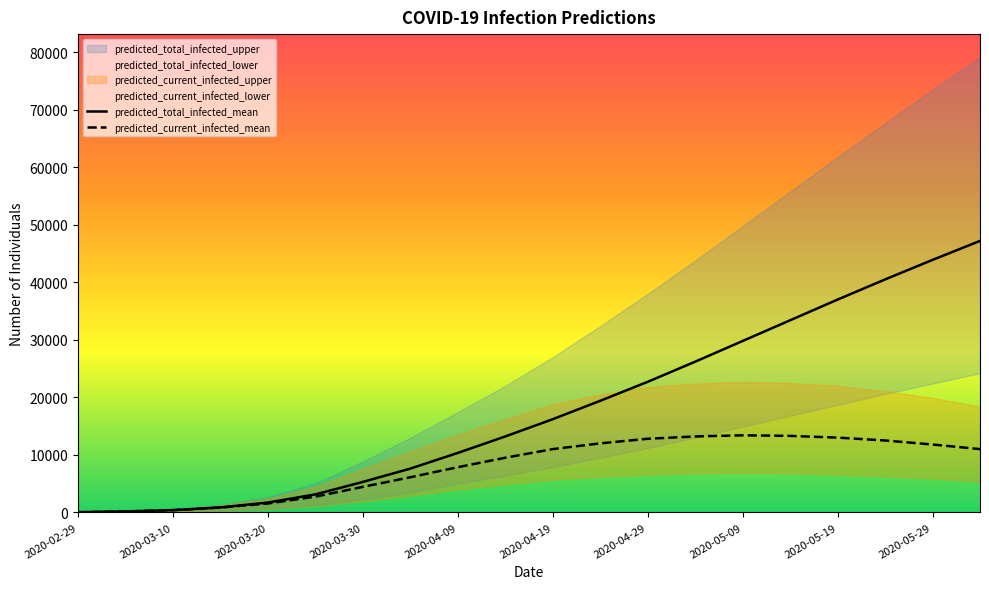

Reading left to right, transcribe all the data shown in this chart.

predicted_current_infected_mean: 2020-02-29=28	2020-03-05=166	2020-03-10=387	2020-03-15=832	2020-03-20=1546	2020-03-25=2738	2020-03-30=4435	2020-04-04=6108	2020-04-09=7857	2020-04-14=9500	2020-04-19=11000	2020-04-24=12000	2020-04-29=12800	2020-05-04=13200	2020-05-09=13400	2020-05-14=13300	2020-05-19=13000	2020-05-24=12500	2020-05-29=11800	2020-06-03=11000
predicted_current_infected_lower: 2020-02-29=10	2020-03-05=60	2020-03-10=141	2020-03-15=314	2020-03-20=607	2020-03-25=1122	2020-03-30=1942	2020-04-04=2893	2020-04-09=4006	2020-04-14=4900	2020-04-19=5700	2020-04-24=6200	2020-04-29=6600	2020-05-04=6800	2020-05-09=6900	2020-05-14=6800	2020-05-19=6600	2020-05-24=6300	2020-05-29=5900	2020-06-03=5400
predicted_current_infected_upper: 2020-02-29=40	2020-03-05=240	2020-03-10=568	2020-03-15=1257	2020-03-20=2426	2020-03-25=4472	2020-03-30=7562	2020-04-04=10644	2020-04-09=13502	2020-04-14=16200	2020-04-19=18800	2020-04-24=20500	2020-04-29=21800	2020-05-04=22400	2020-05-09=22700	2020-05-14=22500	2020-05-19=22000	2020-05-24=21100	2020-05-29=19900	2020-06-03=18400
predicted_total_infected_mean: 2020-02-29=28	2020-03-05=166	2020-03-10=387	2020-03-15=860	2020-03-20=1712	2020-03-25=3125	2020-03-30=5295	2020-04-04=7610	2020-04-09=10336	2020-04-14=13200	2020-04-19=16200	2020-04-24=19400	2020-04-29=22700	2020-05-04=26200	2020-05-09=29800	2020-05-14=33400	2020-05-19=37000	2020-05-24=40500	2020-05-29=43900	2020-06-03=47200
predicted_total_infected_lower: 2020-02-29=10	2020-03-05=60	2020-03-10=141	2020-03-15=324	2020-03-20=667	2020-03-25=1264	2020-03-30=2266	2020-04-04=3475	2020-04-09=4993	2020-04-14=6400	2020-04-19=7900	2020-04-24=9500	2020-04-29=11200	2020-05-04=13000	2020-05-09=14900	2020-05-14=16800	2020-05-19=18700	2020-05-24=20600	2020-05-29=22400	2020-06-03=24200
predicted_total_infected_upper: 2020-02-29=40	2020-03-05=240	2020-03-10=568	2020-03-15=1297	2020-03-20=2666	2020-03-25=5040	2020-03-30=8858	2020-04-04=12968	2020-04-09=17442	2020-04-14=22000	2020-04-19=27000	2020-04-24=32400	2020-04-29=38000	2020-05-04=43800	2020-05-09=49800	2020-05-14=55800	2020-05-19=61800	2020-05-24=67700	2020-05-29=73500	2020-06-03=79200